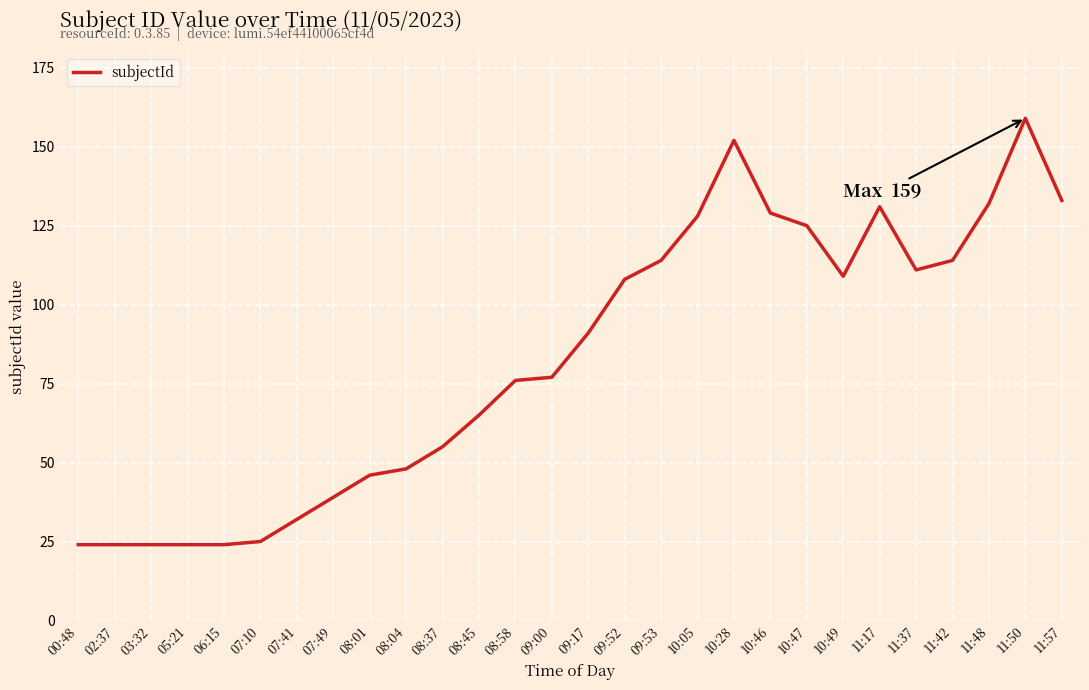

What is the smallest value displayed?

24